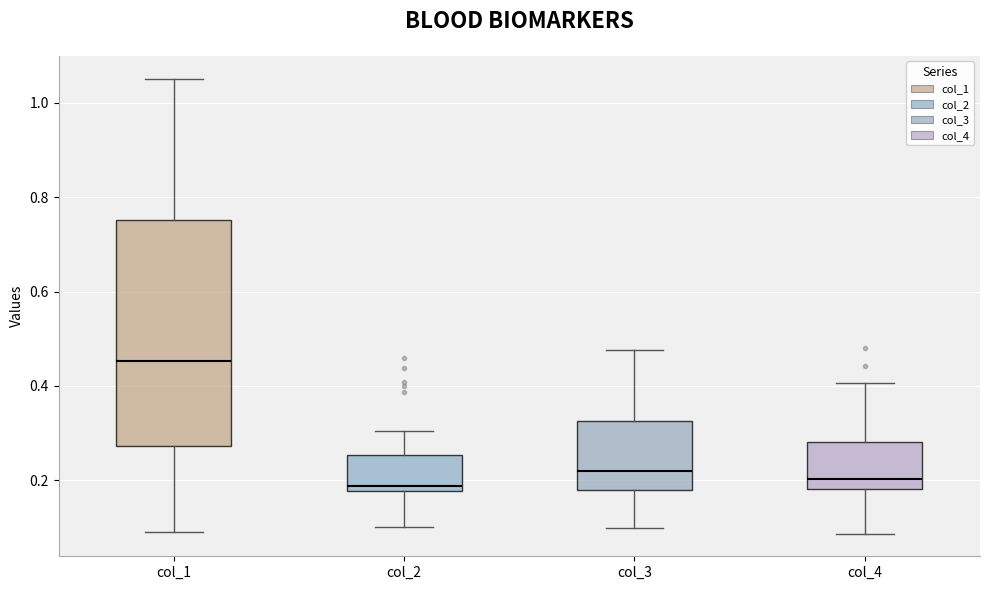

Where does the lower whisker of the box for col_2 end on the y-axis? The values are not printed on the chart, so give them approximately, as read against the axis.

0.10